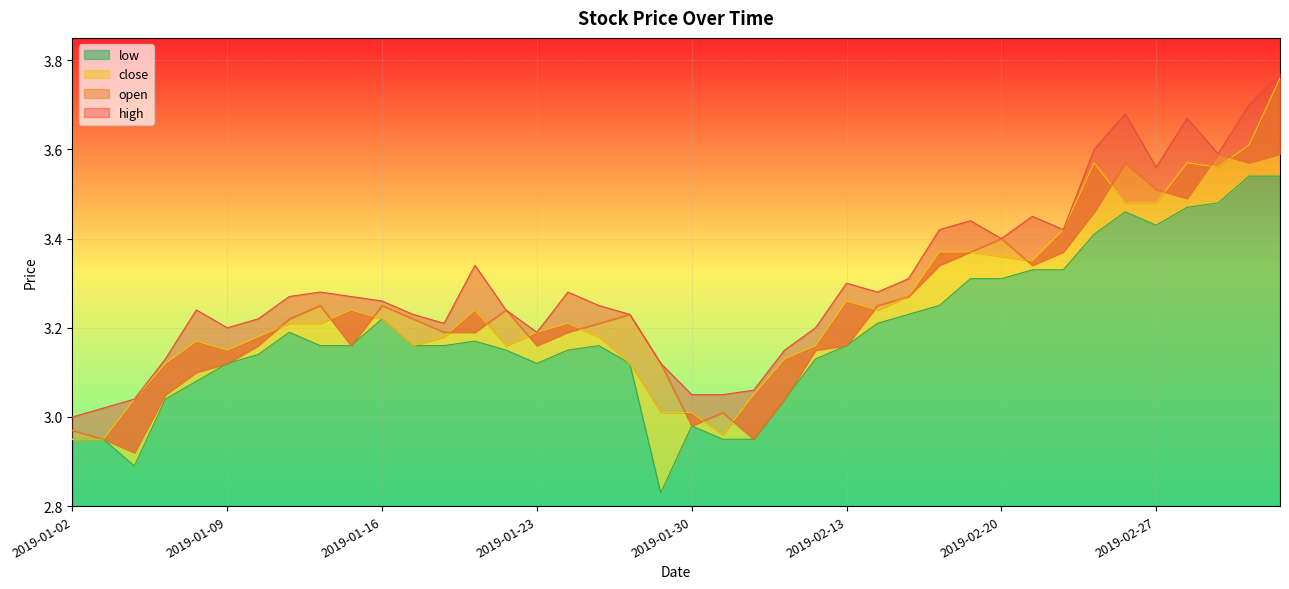

True or false: open and high cross at least once.

False